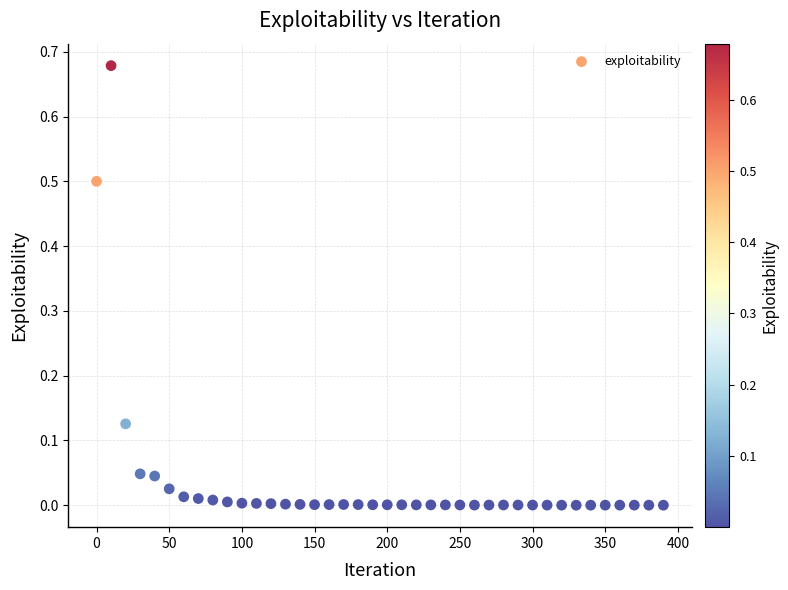

What is the range of X values (max minus min)?

390.0